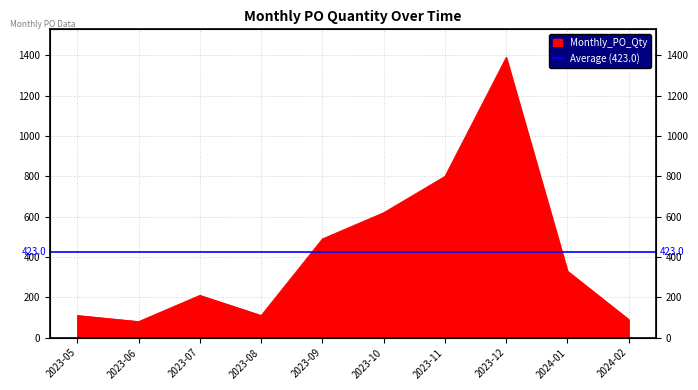

Which has a higher value, 2023-08 or 2023-11?

2023-11